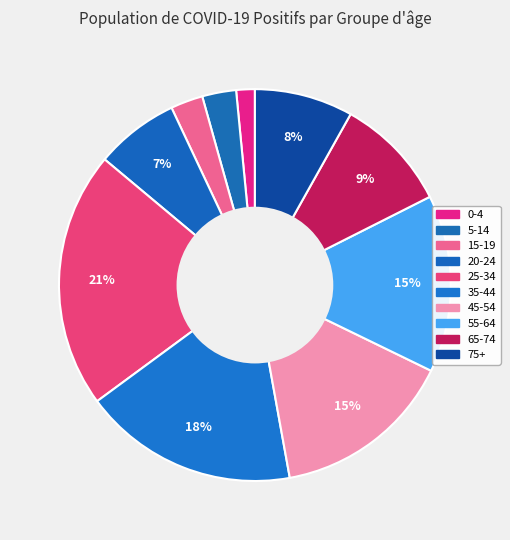

What percentage do 65-74 and 5-14 together represent?

12.2%